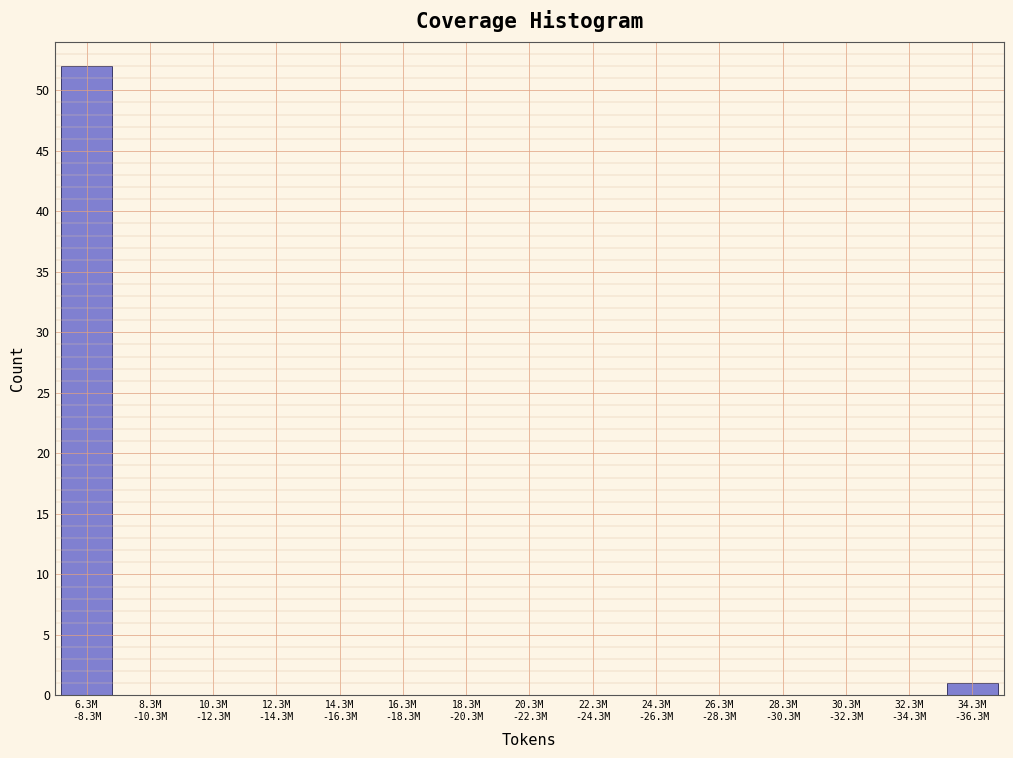

What is the greatest value displayed?

52